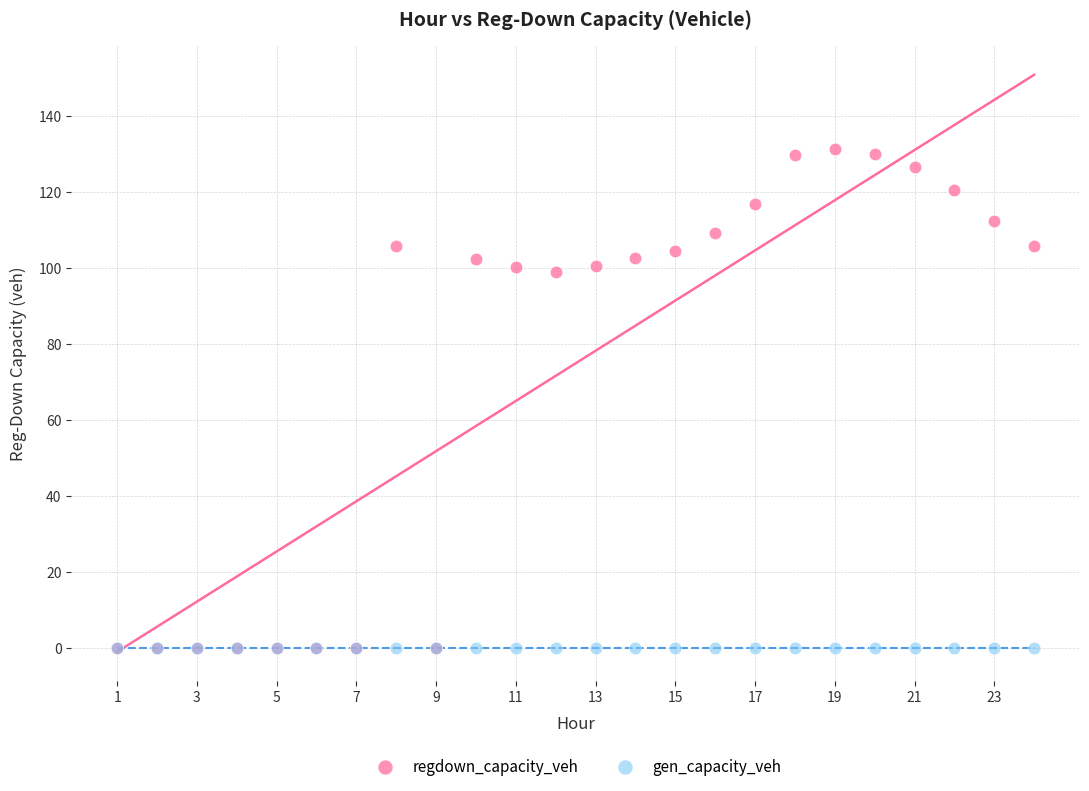

What are all the series names shown in the legend?

regdown_capacity_veh, gen_capacity_veh